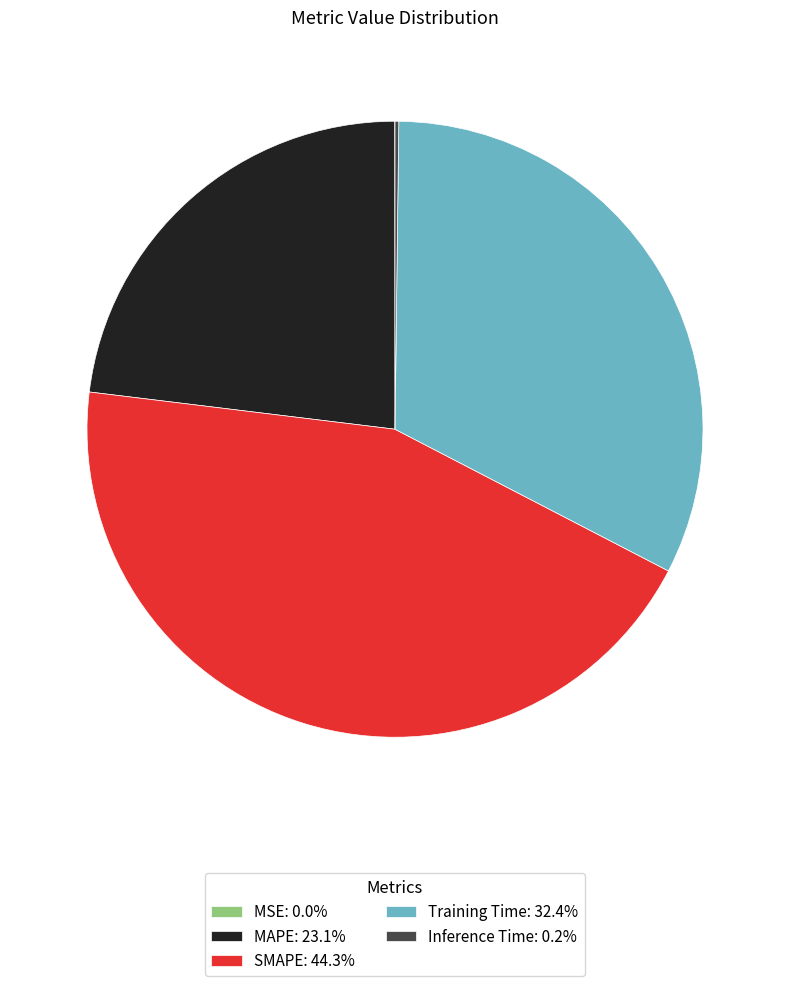

Is there a majority slice in this chart?

No